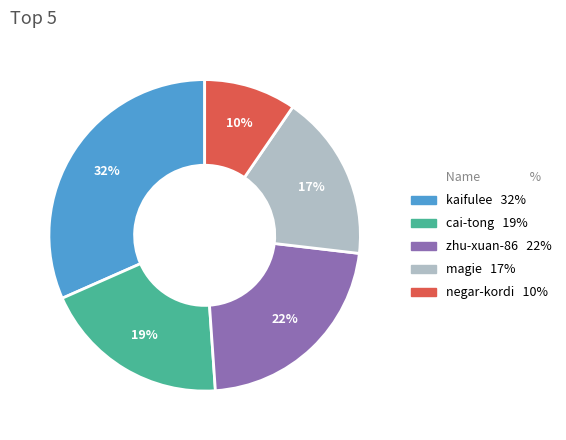

To the nearest percent, what is the average slice percentage?

20%